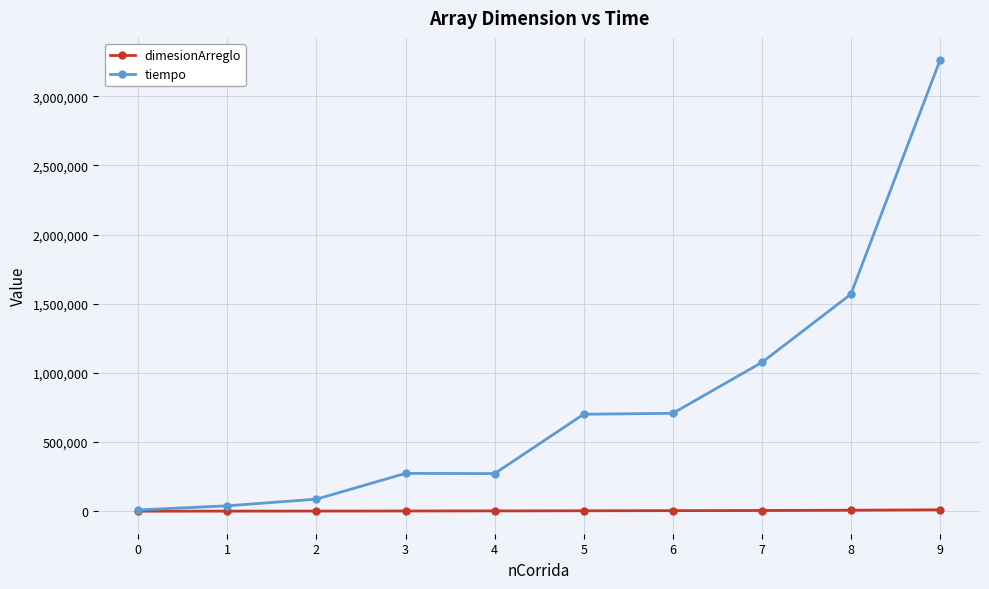

What is the difference between the highest and lowest values at 0?

8900